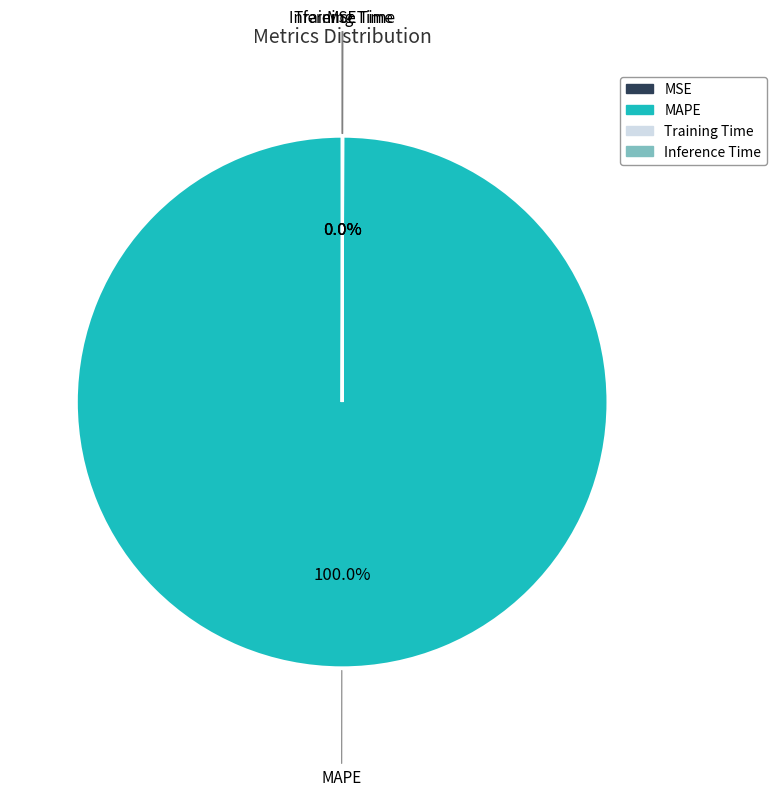

Which category has the biggest portion of the pie?

MAPE